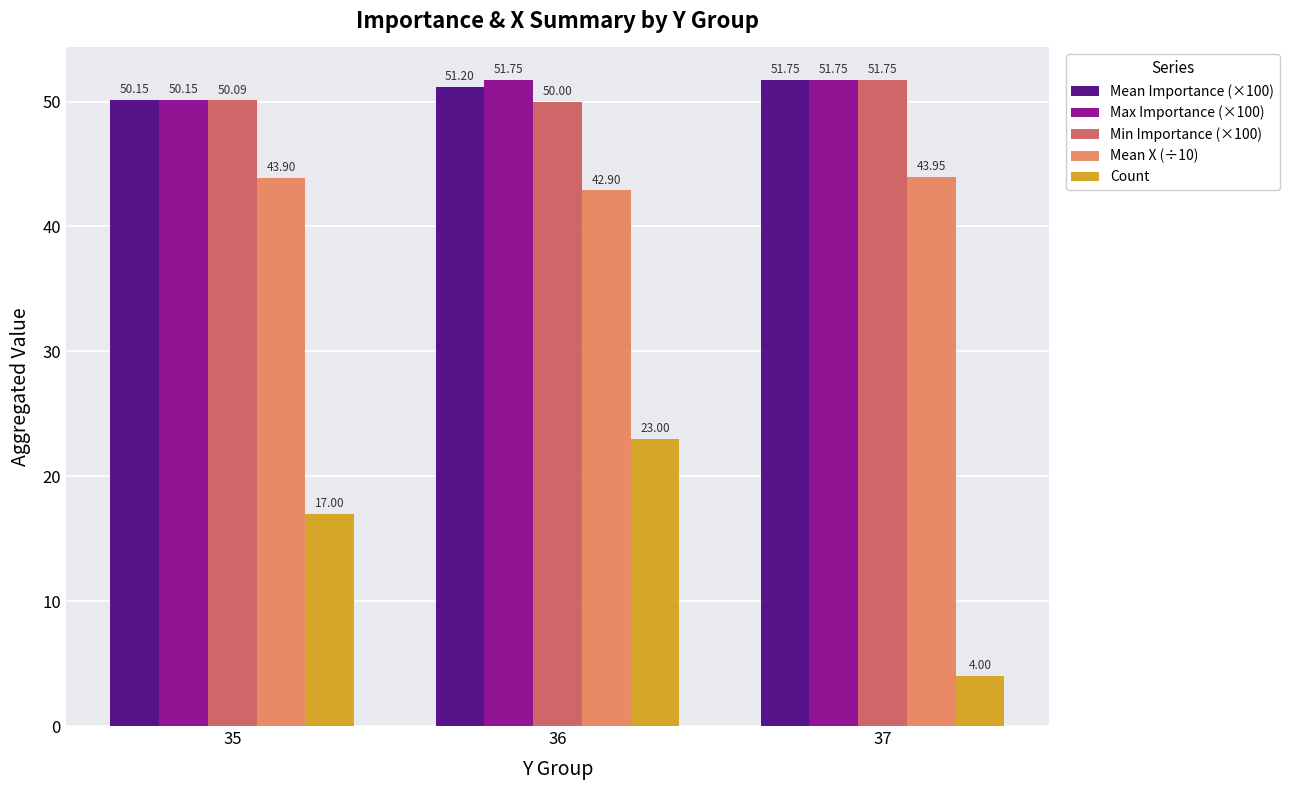

Rank the series at 36 from highest to lowest value.

Max Importance (×100), Mean Importance (×100), Min Importance (×100), Mean X (÷10), Count